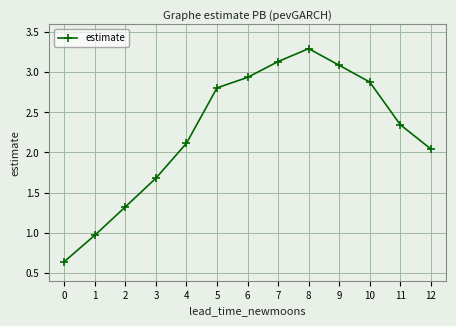

Is it true that the value at 6 is 2.9?

True